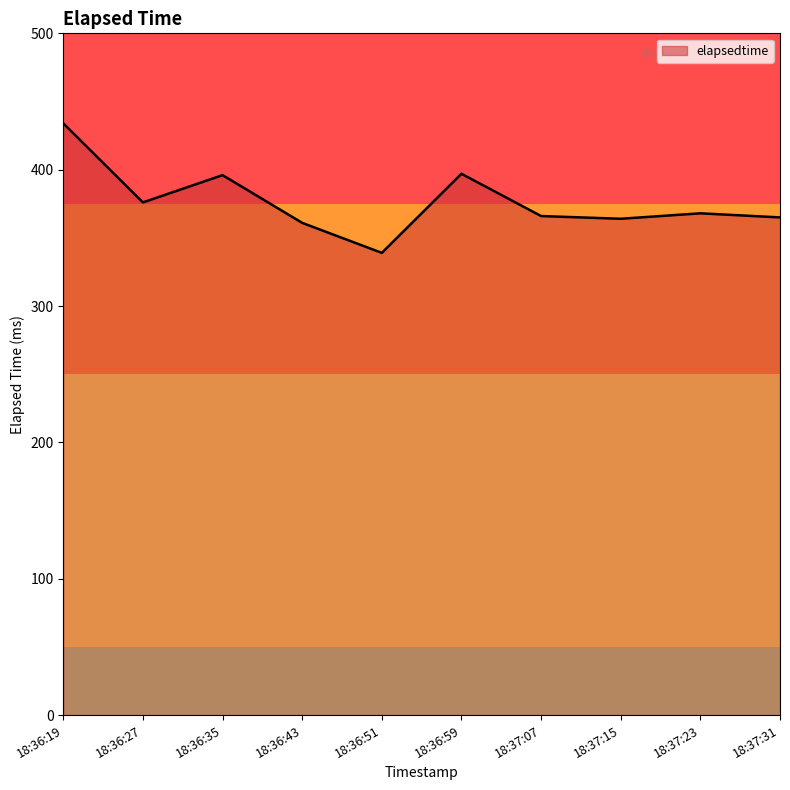

Approximately how many times larger is the value at 18:37:31 compared to 18:36:27?

1.0